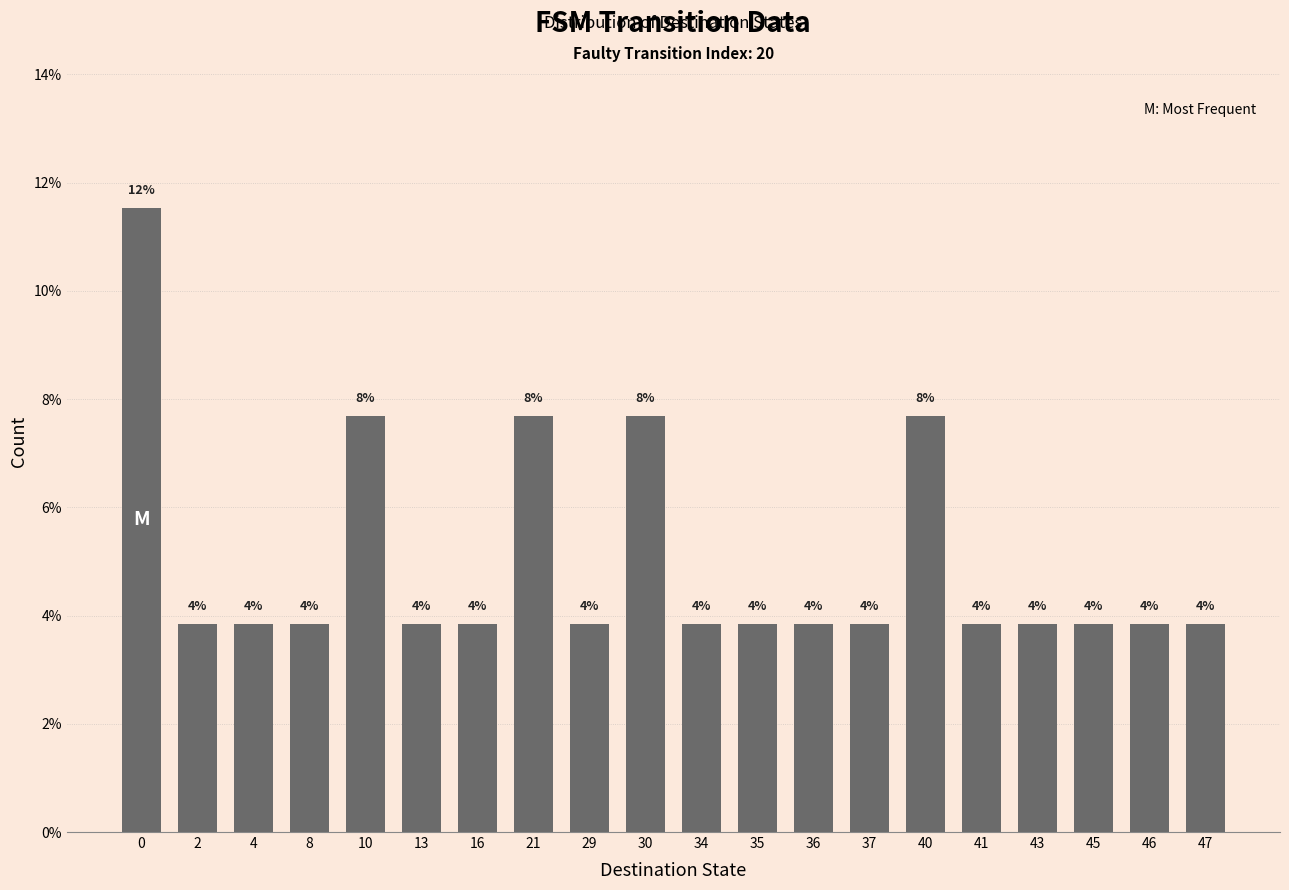

What is the average value?

0.1